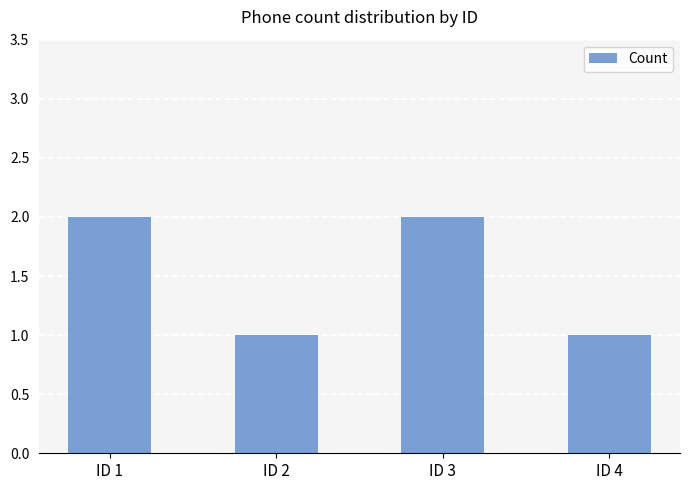

What is the change in value from ID 1 to ID 4?

-1